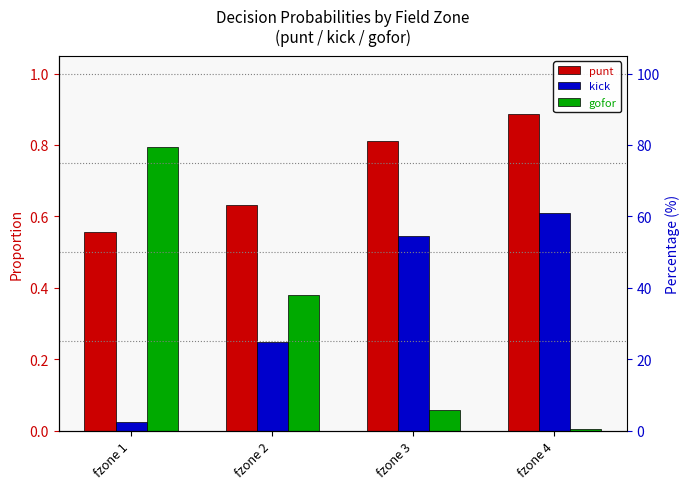

How many bars are there in each group?

3